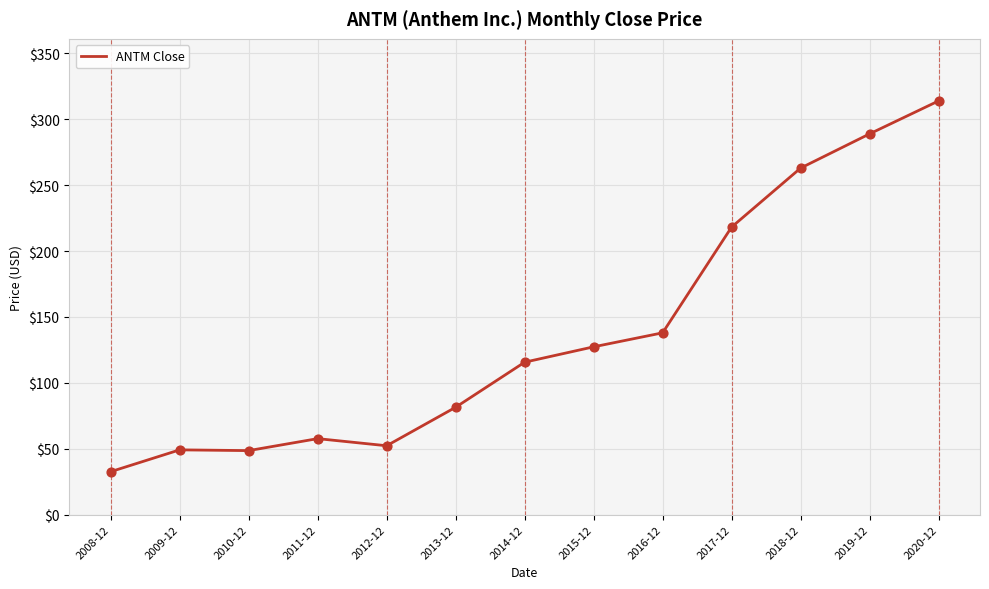

What is the ratio of the value at 2012-12 to the value at 2008-12?

1.6